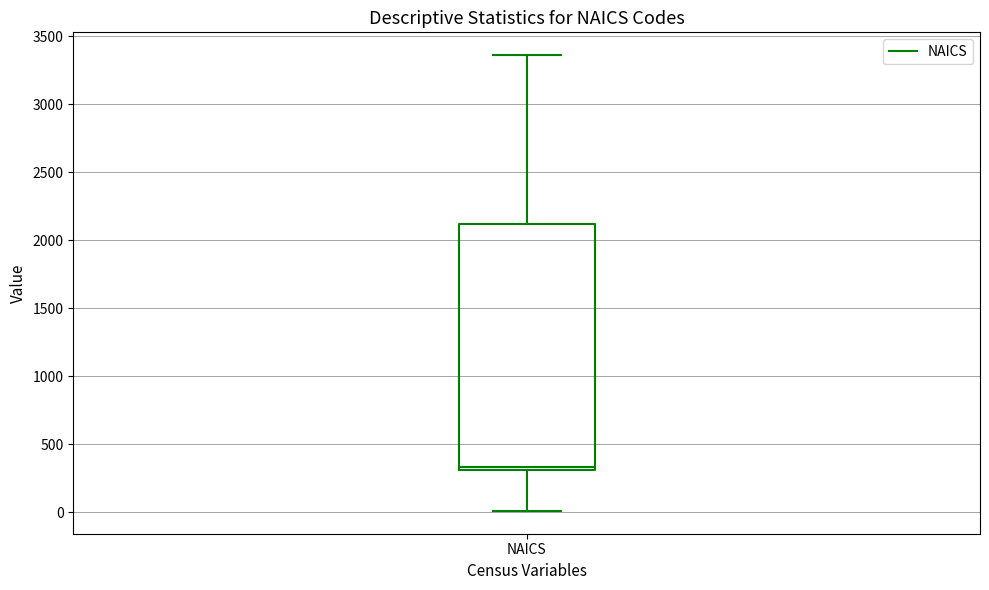

Where does the lower whisker of the box for NAICS end on the y-axis? The values are not printed on the chart, so give them approximately, as read against the axis.

0